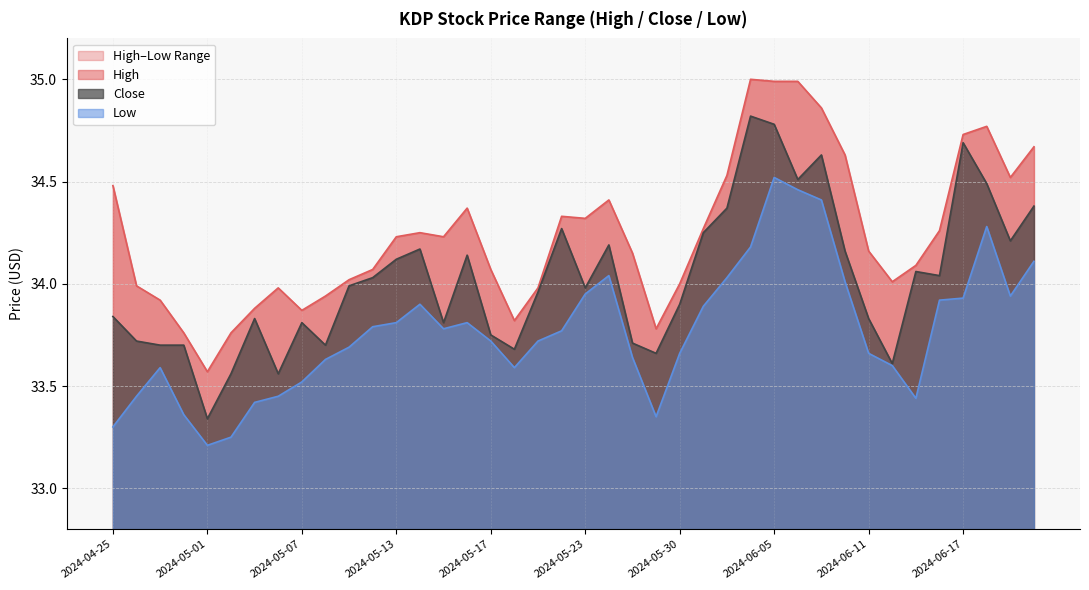

At which label is High closest to 34?

2024-05-30